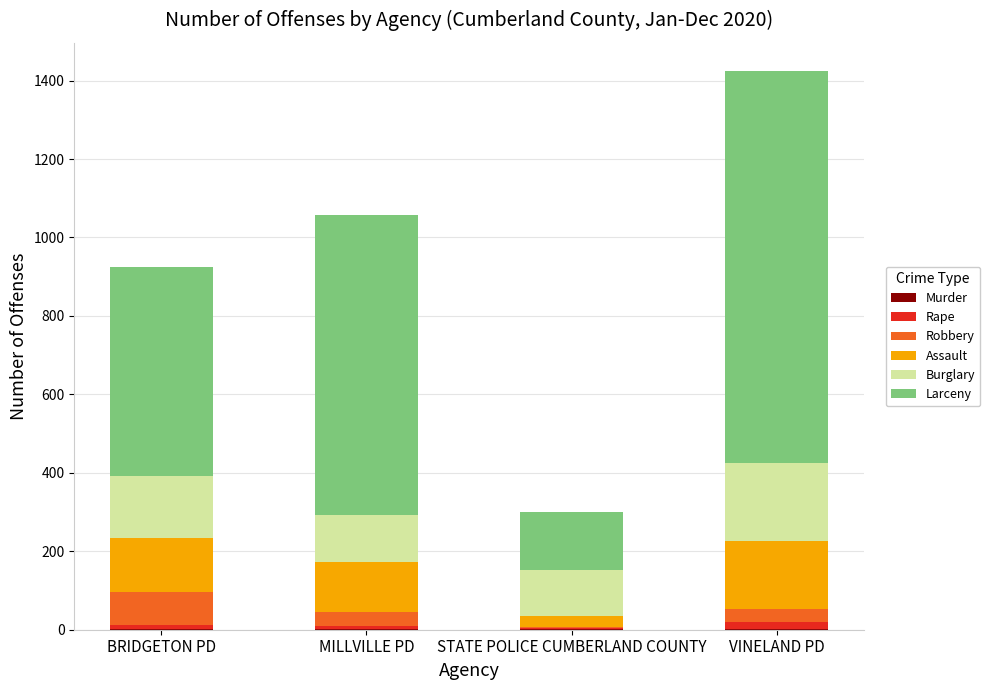

At which category is the sum across all series the highest?

VINELAND PD